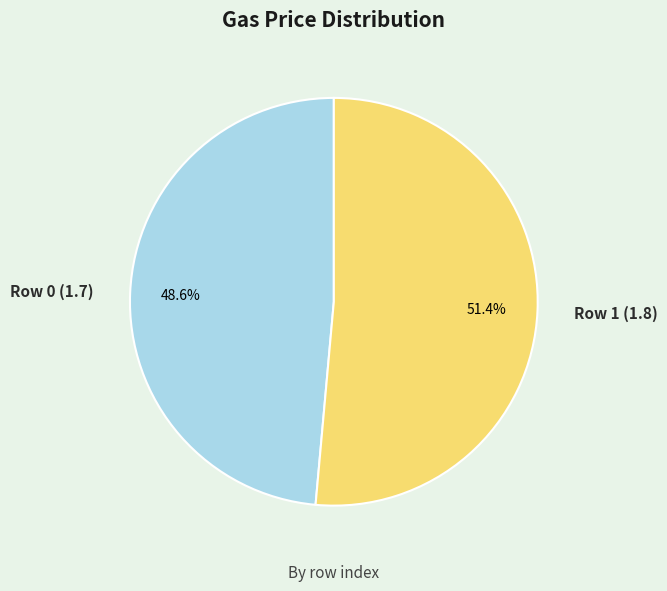

True or false: Row 1 (1.8) accounts for 51% of the total.

True